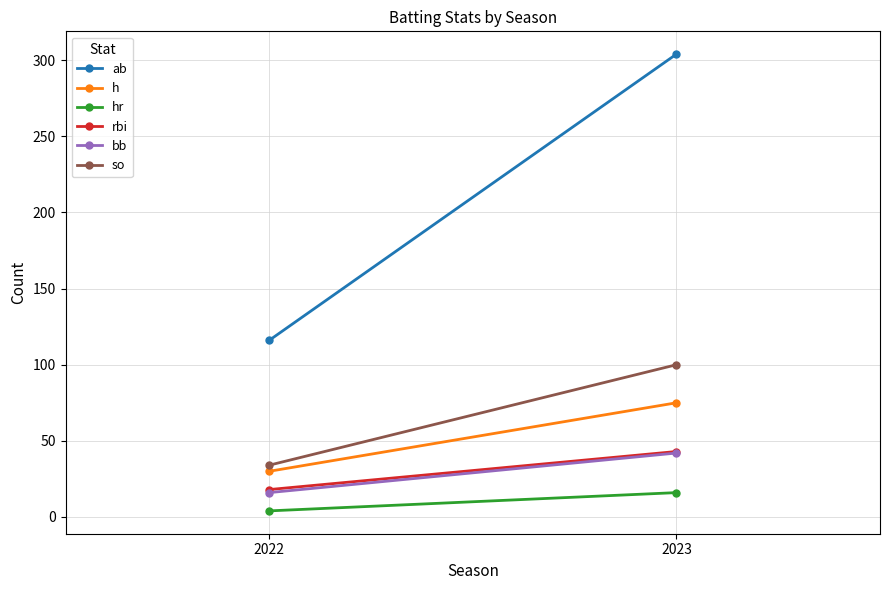

How many distinct data groups are displayed?

6